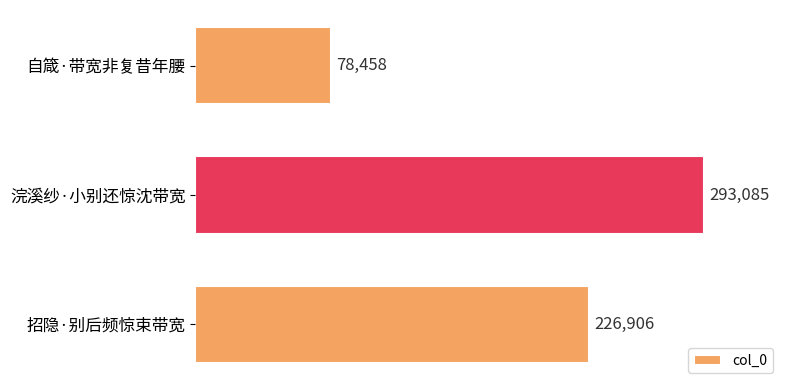

What is the difference between the maximum and minimum values?

214627